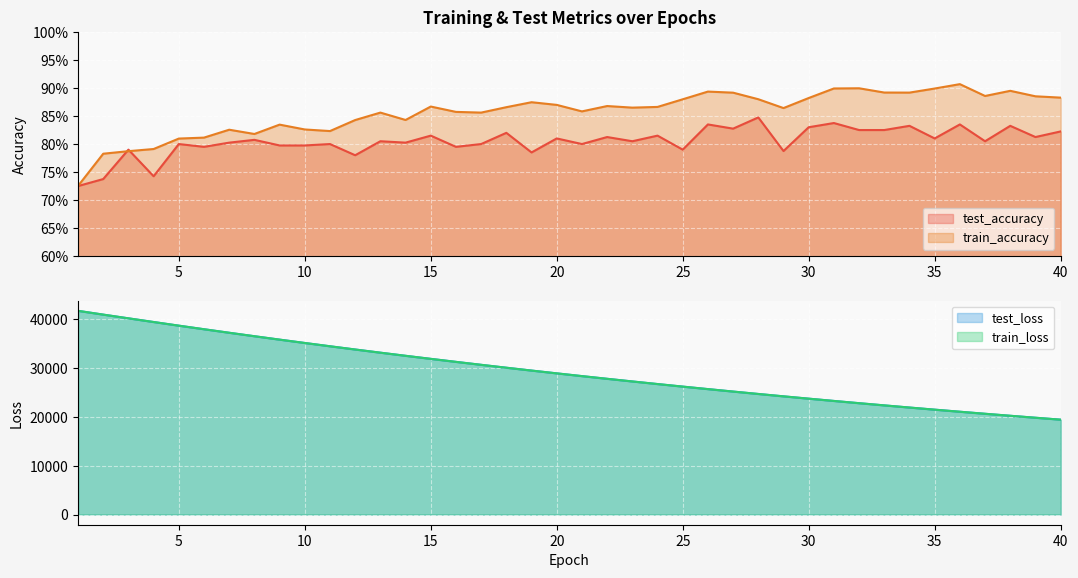

Reading left to right, extract all data points from this chart.

test_accuracy: 1=0.7	2=0.7	3=0.8	4=0.7	5=0.8	6=0.8	7=0.8	8=0.8	9=0.8	10=0.8	11=0.8	12=0.8	13=0.8	14=0.8	15=0.8	16=0.8	17=0.8	18=0.8	19=0.8	20=0.8	21=0.8	22=0.8	23=0.8	24=0.8	25=0.8	26=0.8	27=0.8	28=0.8	29=0.8	30=0.8	31=0.8	32=0.8	33=0.8	34=0.8	35=0.8	36=0.8	37=0.8	38=0.8	39=0.8	40=0.8
test_loss: 1=41733.0	2=40963.3	3=40202.2	4=39447.6	5=38701.0	6=37967.9	7=37245.1	8=36536.2	9=35838.0	10=35152.2	11=34478.1	12=33815.2	13=33164.7	14=32526.3	15=31898.0	16=31281.8	17=30676.6	18=30082.1	19=29499.0	20=28926.4	21=28364.0	22=27811.7	23=27269.9	24=26737.0	25=26214.5	26=25701.4	27=25197.6	28=24703.6	29=24218.5	30=23742.5	31=23274.9	32=22816.2	33=22365.9	34=21923.7	35=21490.2	36=21064.2	37=20646.4	38=20236.5	39=19834.1	40=19439.1
train_accuracy: 1=0.7	2=0.8	3=0.8	4=0.8	5=0.8	6=0.8	7=0.8	8=0.8	9=0.8	10=0.8	11=0.8	12=0.8	13=0.9	14=0.8	15=0.9	16=0.9	17=0.9	18=0.9	19=0.9	20=0.9	21=0.9	22=0.9	23=0.9	24=0.9	25=0.9	26=0.9	27=0.9	28=0.9	29=0.9	30=0.9	31=0.9	32=0.9	33=0.9	34=0.9	35=0.9	36=0.9	37=0.9	38=0.9	39=0.9	40=0.9
train_loss: 1=41738.4	2=40962.2	3=40201.2	4=39445.7	5=38699.4	6=37966.8	7=37243.7	8=36535.0	9=35836.1	10=35150.7	11=34476.3	12=33813.6	13=33162.8	14=32524.4	15=31896.4	16=31280.3	17=30675.2	18=30080.9	19=29497.3	20=28924.5	21=28362.4	22=27809.9	23=27267.9	24=26735.7	25=26212.9	26=25700.0	27=25196.5	28=24702.3	29=24217.3	30=23741.0	31=23273.5	32=22814.7	33=22364.4	34=21922.5	35=21488.7	36=21062.9	37=20645.2	38=20235.2	39=19832.9	40=19438.0